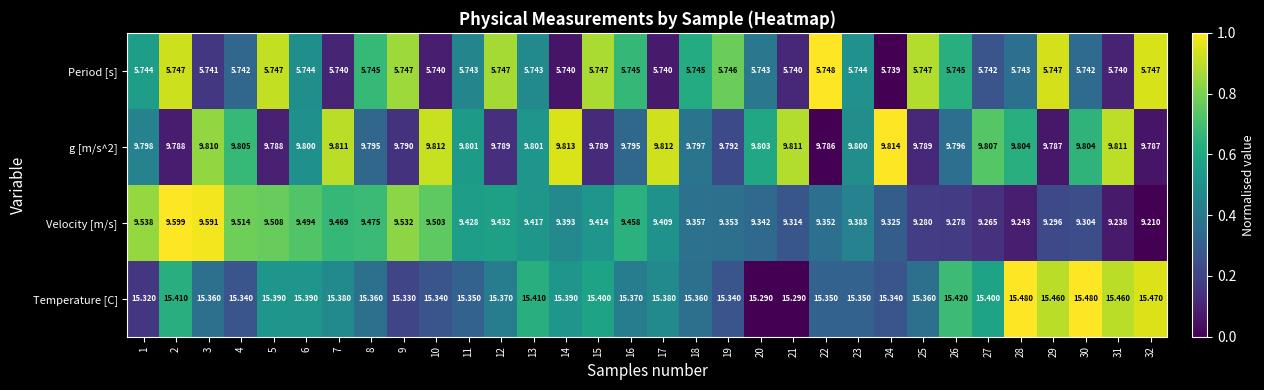

Which series changed the most between 2 and 8?

Velocity [m/s]